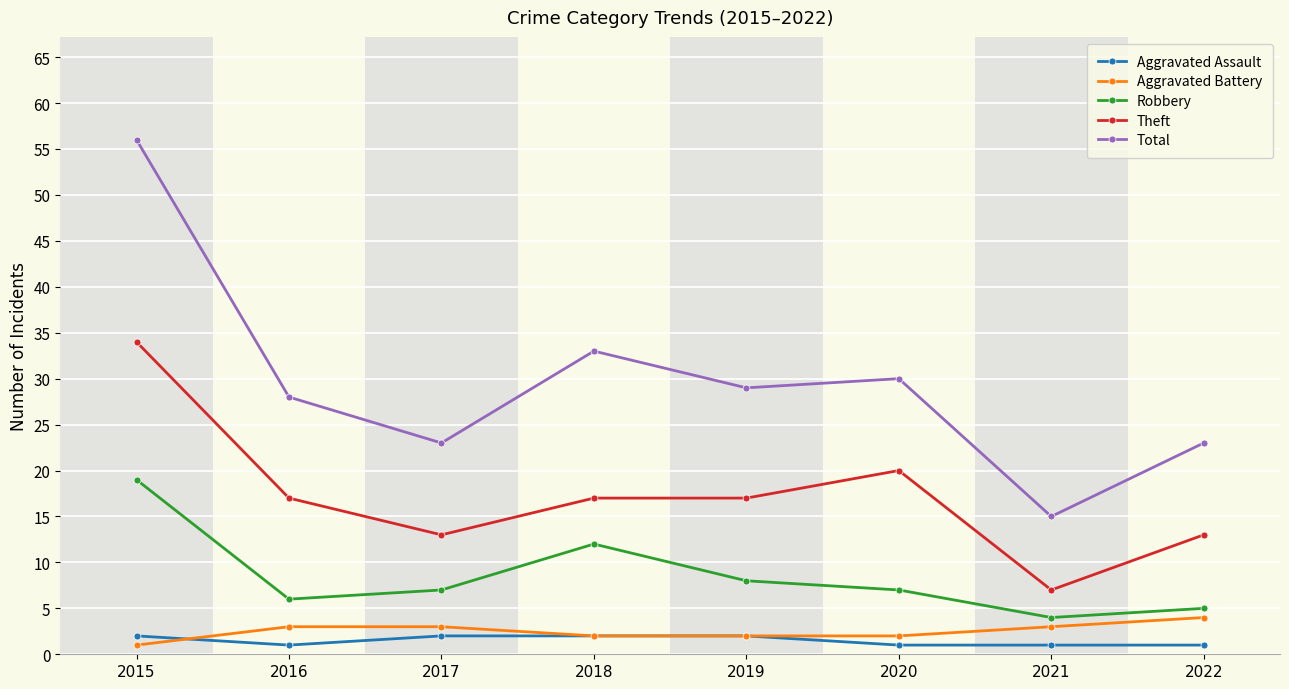

True or false: Theft and Robbery intersect in this chart.

False